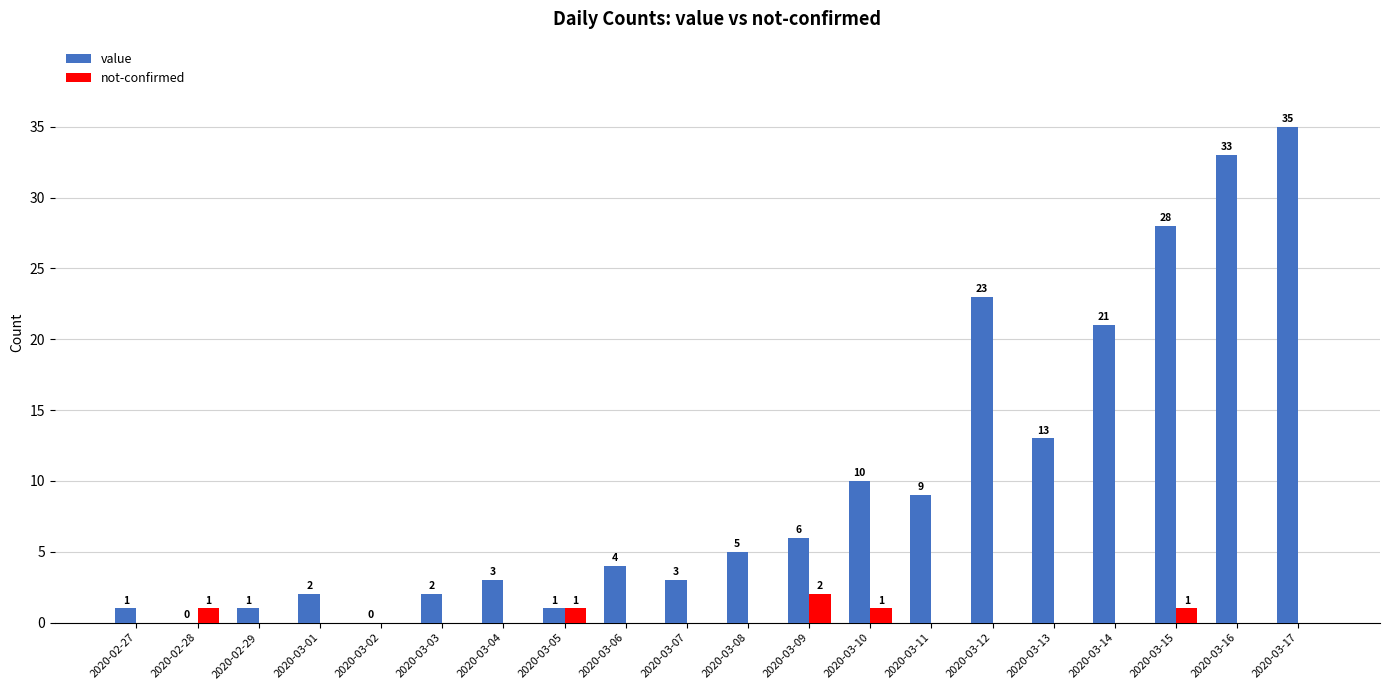

What is the sum of the value values at 2020-03-05 and 2020-03-01?

3